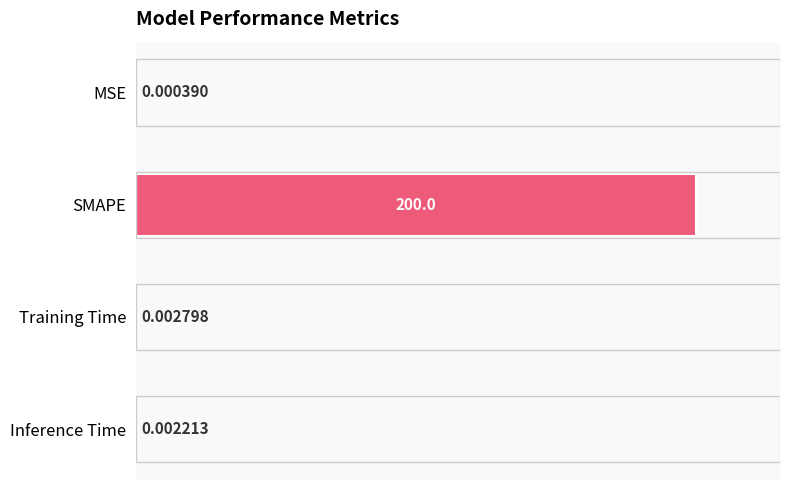

Where is the data nearest to the value 100?

Training Time